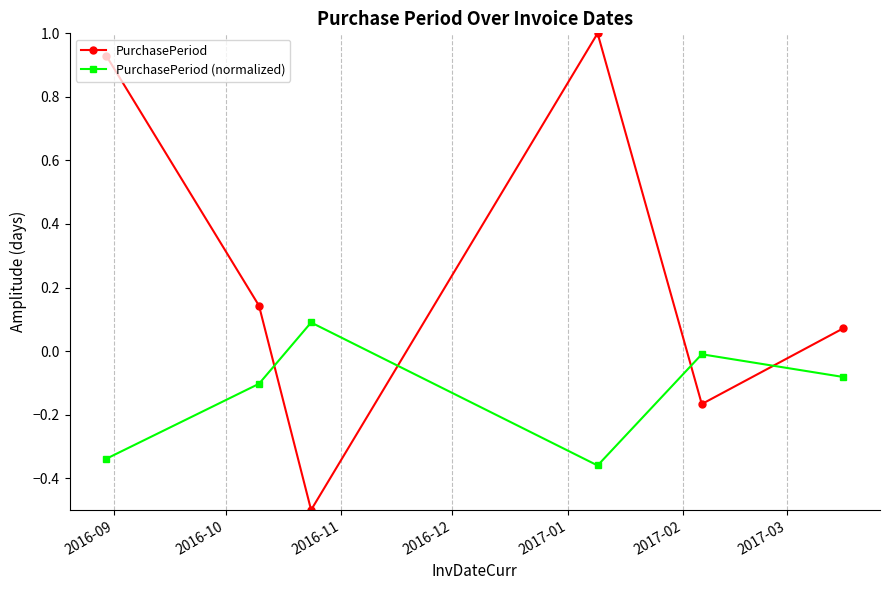

Rank the series by their average value, from highest to lowest.

PurchasePeriod, PurchasePeriod (normalized)